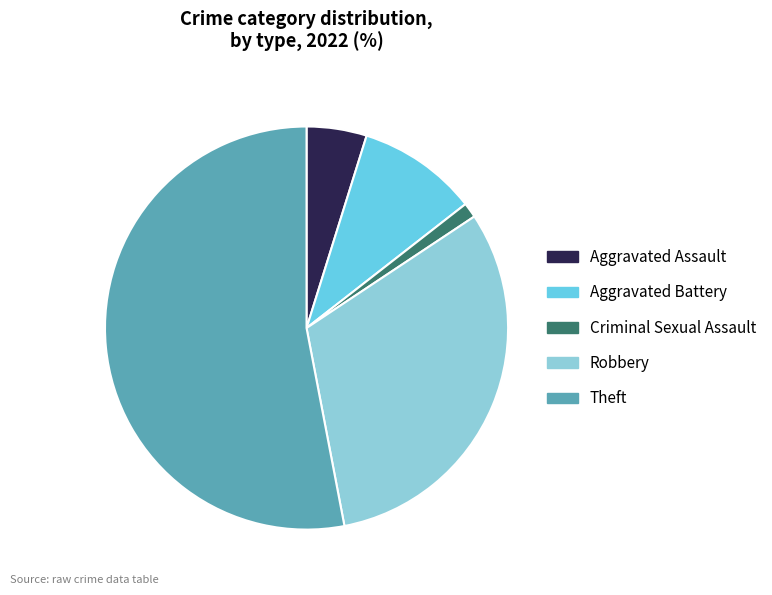

The Theft slice represents 53% of the pie. True or false?

True